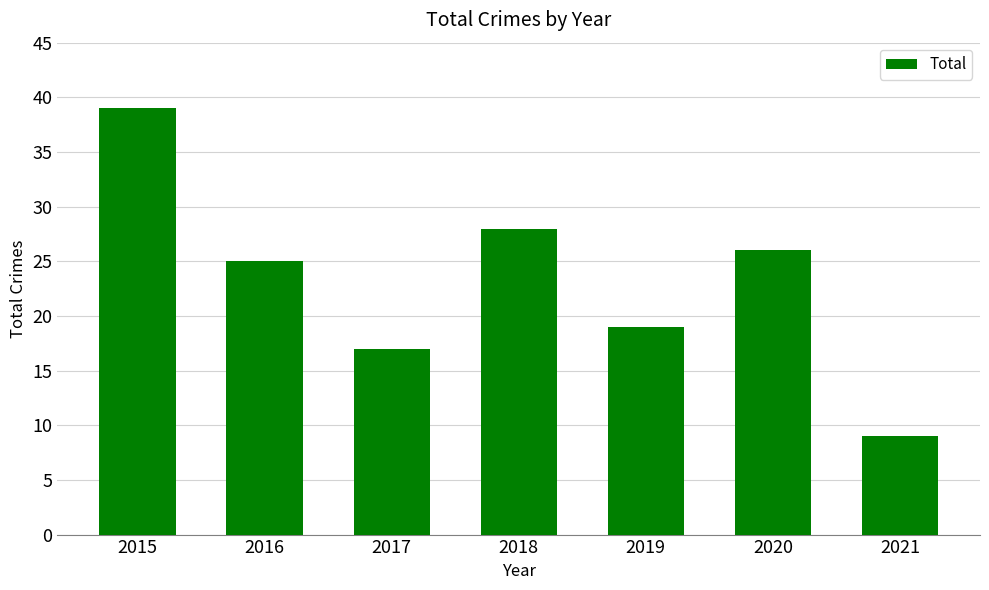

What is the difference between the maximum and minimum values?

30